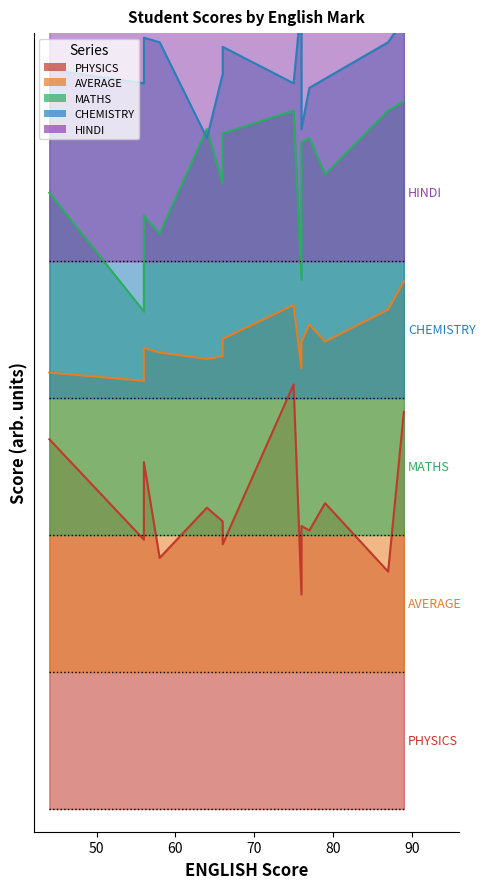

The value of PHYSICS at 79 is 67.0. True or false?

True